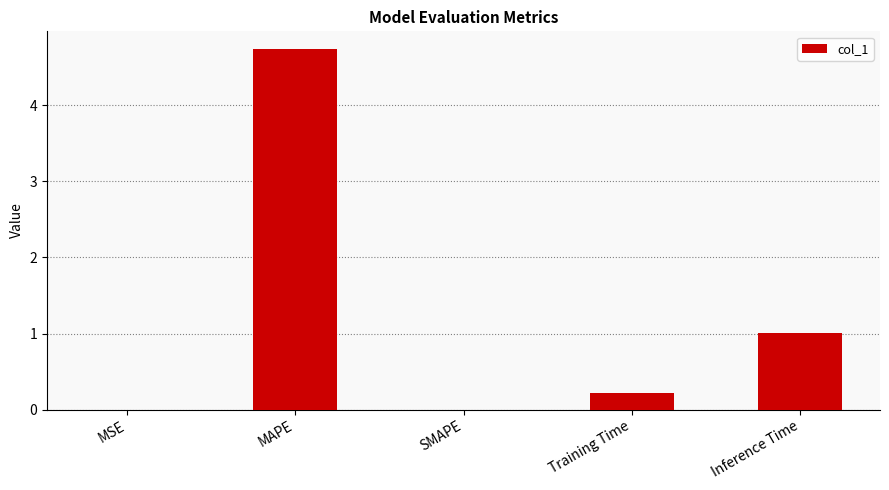

What is the greatest value displayed?

4.7